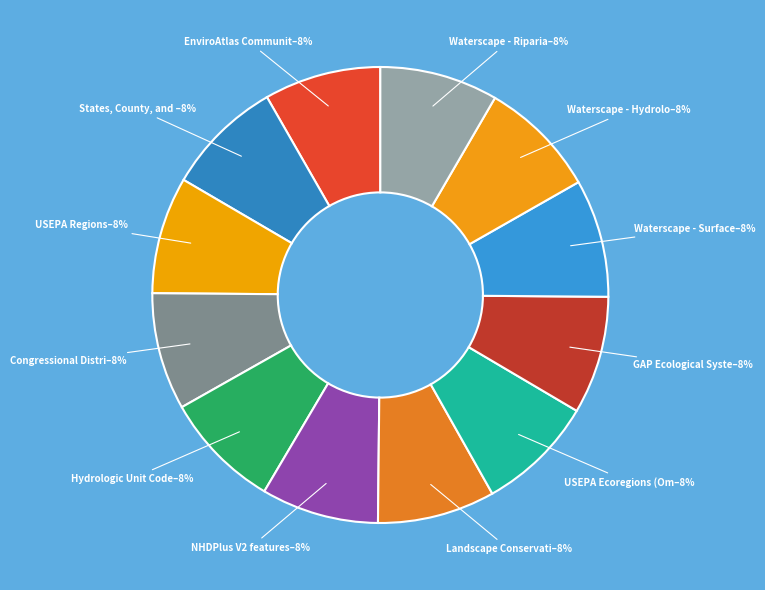

Which slice is the smallest?

EnviroAtlas Community Boundaries